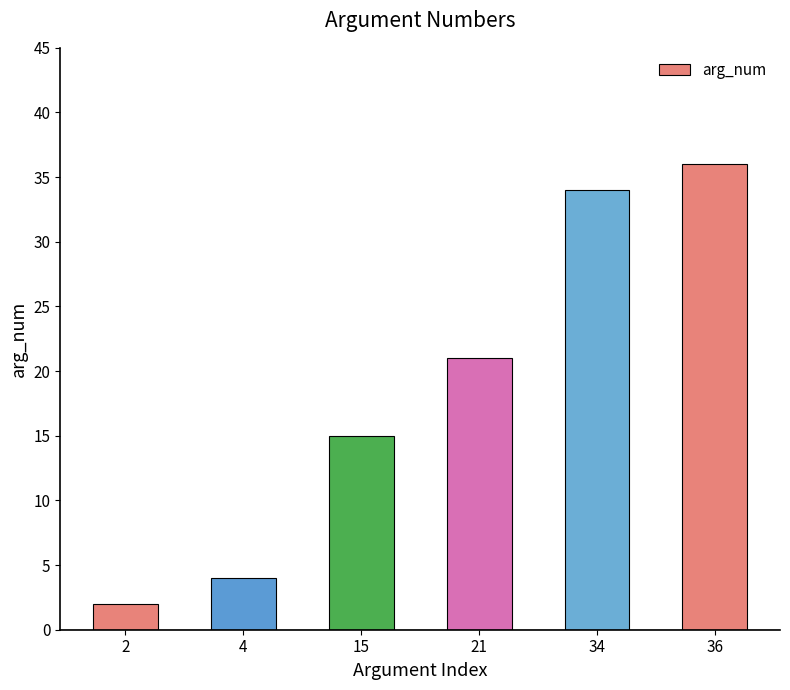

The value at 36 is 36. True or false?

True